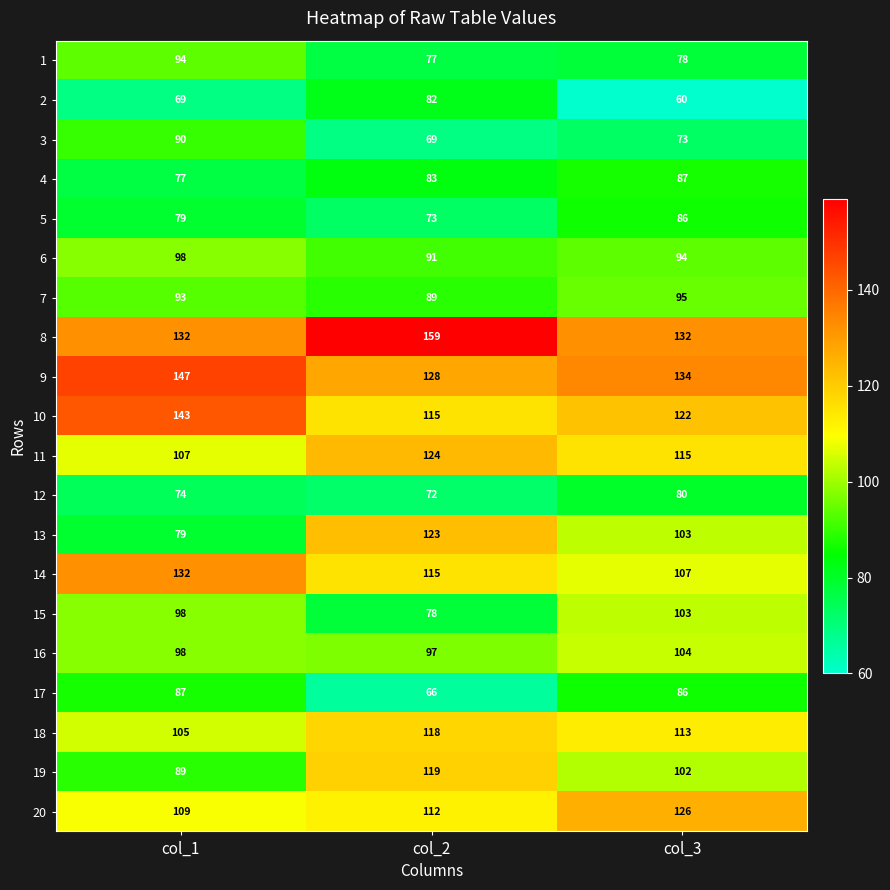

How many data points in 6 are less than 94?

1